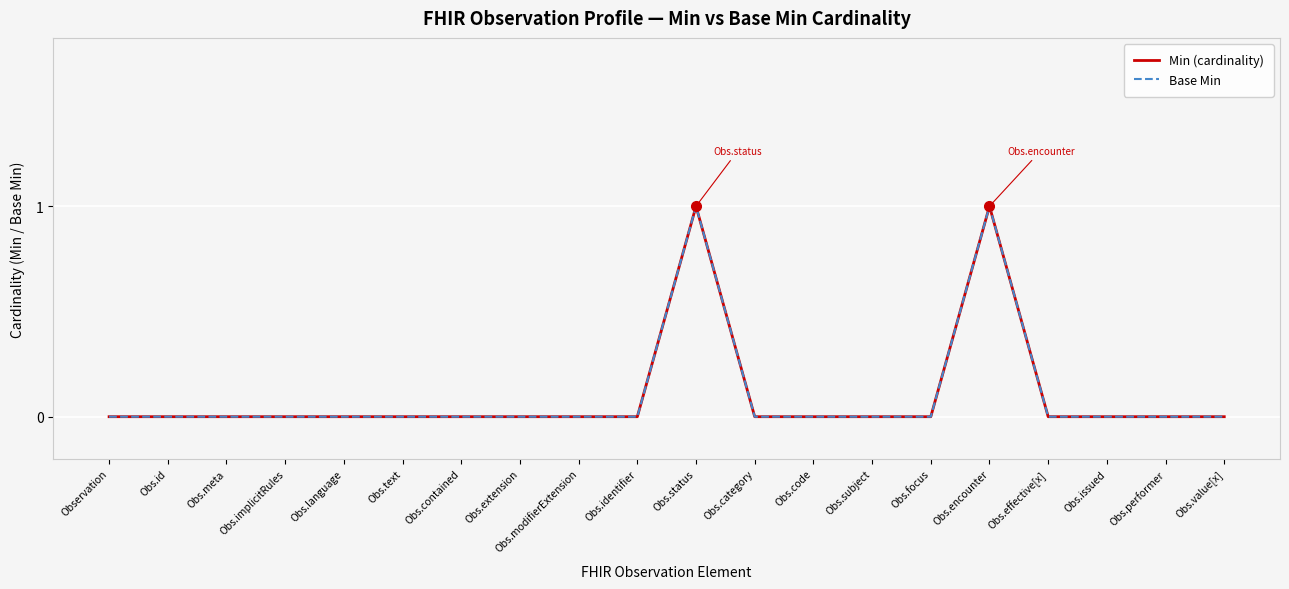

True or false: Min (cardinality) has a value of 0 at Obs.language.

True